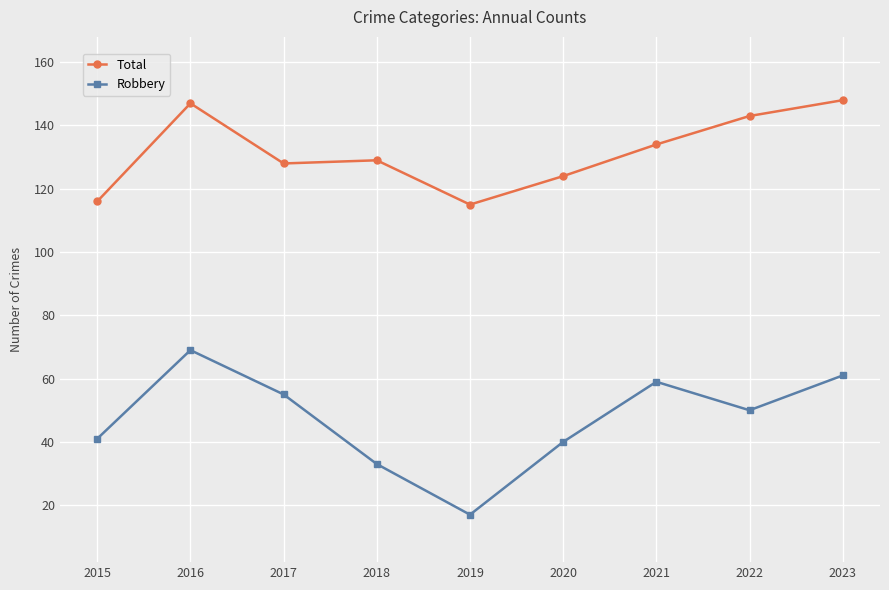

At which label does Robbery reach its minimum?

2019